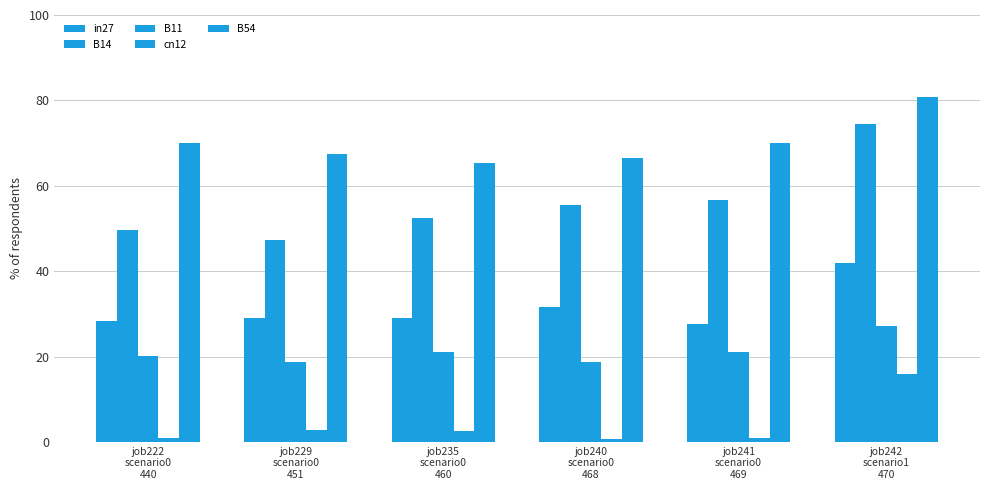

Which category has the lowest value across all series?

job240
scenario0
468